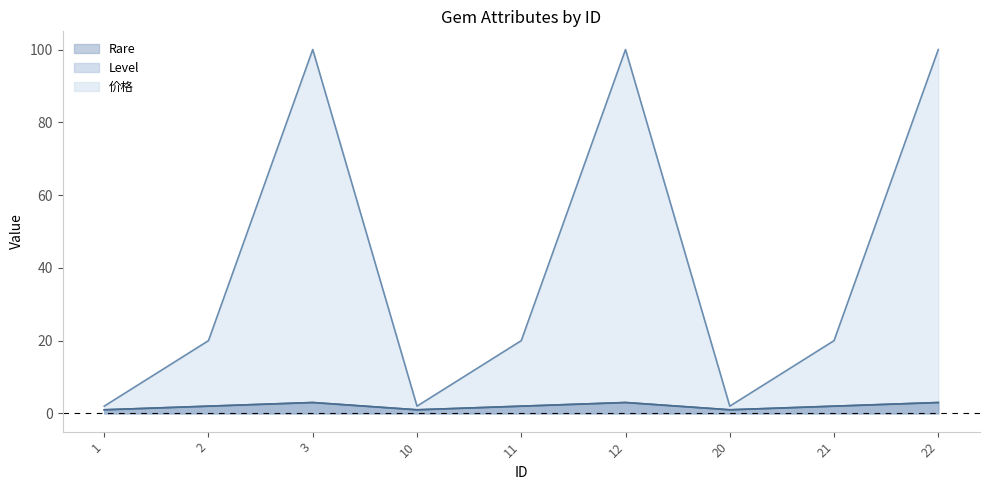

At which label does 价格 first exceed 20?

3